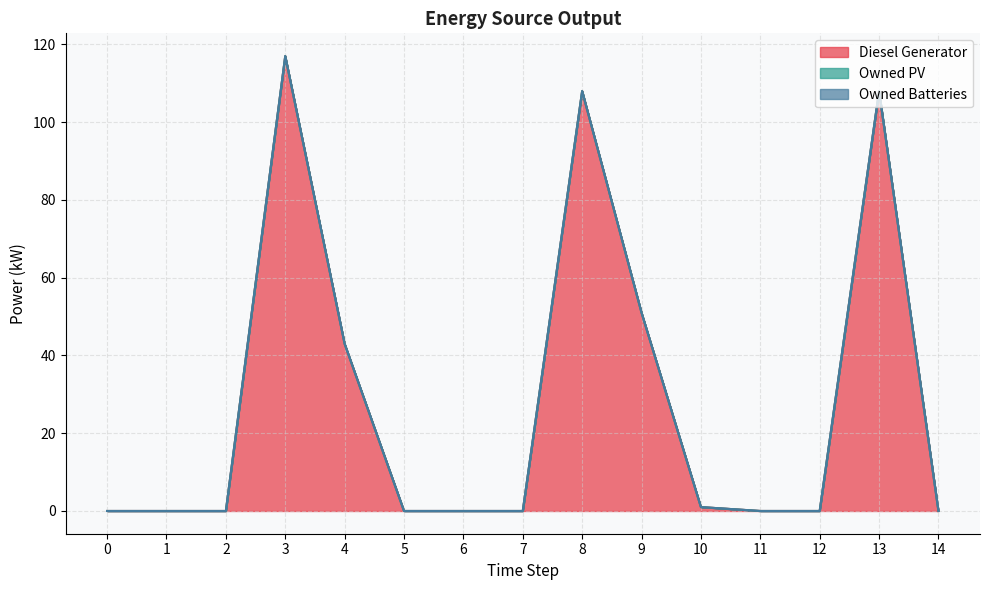

Read the Diesel Generator value at 13.

108.0